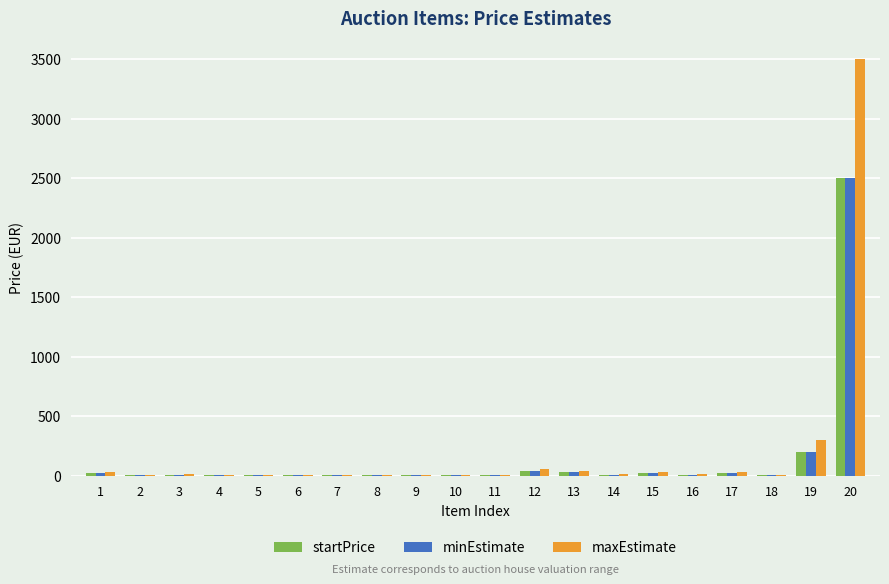

What is the greatest value displayed?

3500